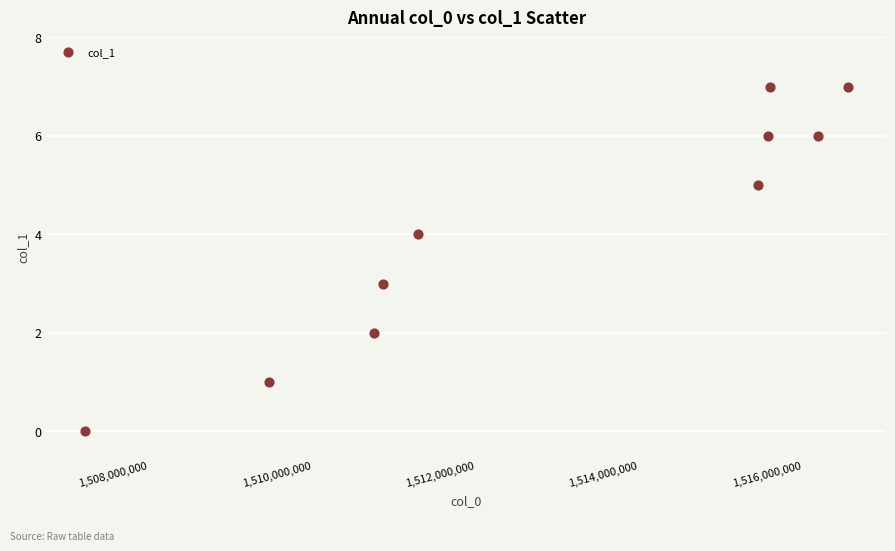

What is the average X value?

1512904139